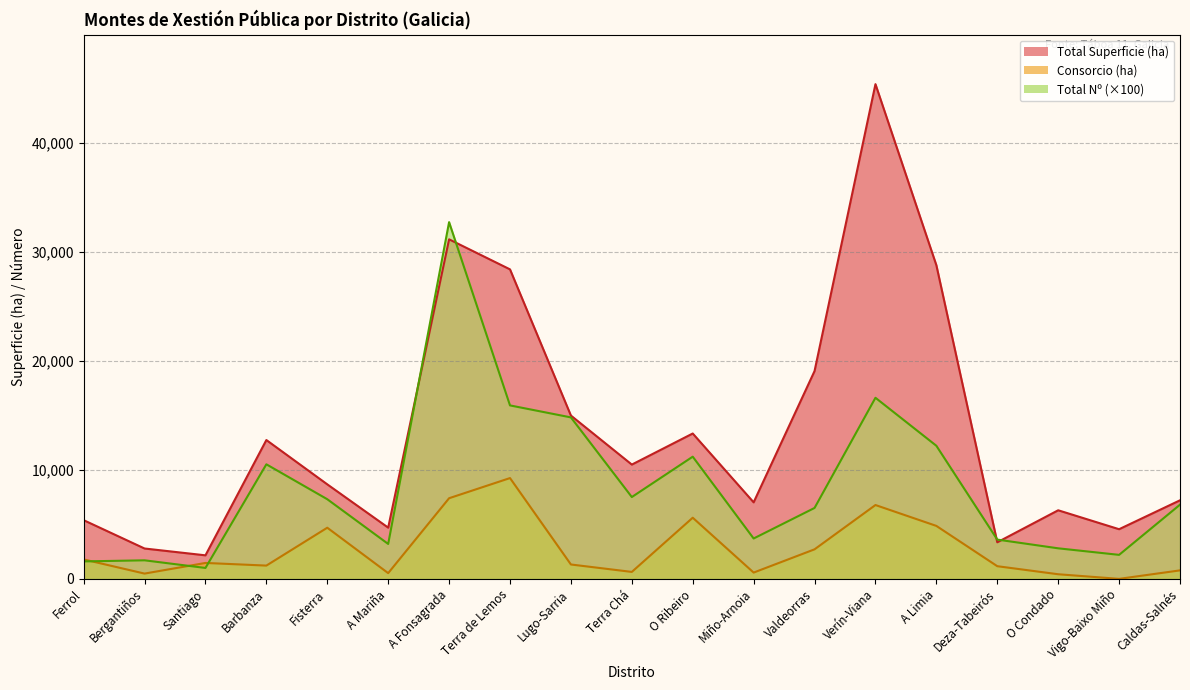

The value of Consorcio (ha) at Vigo-Baixo Miño is 0.0. True or false?

True